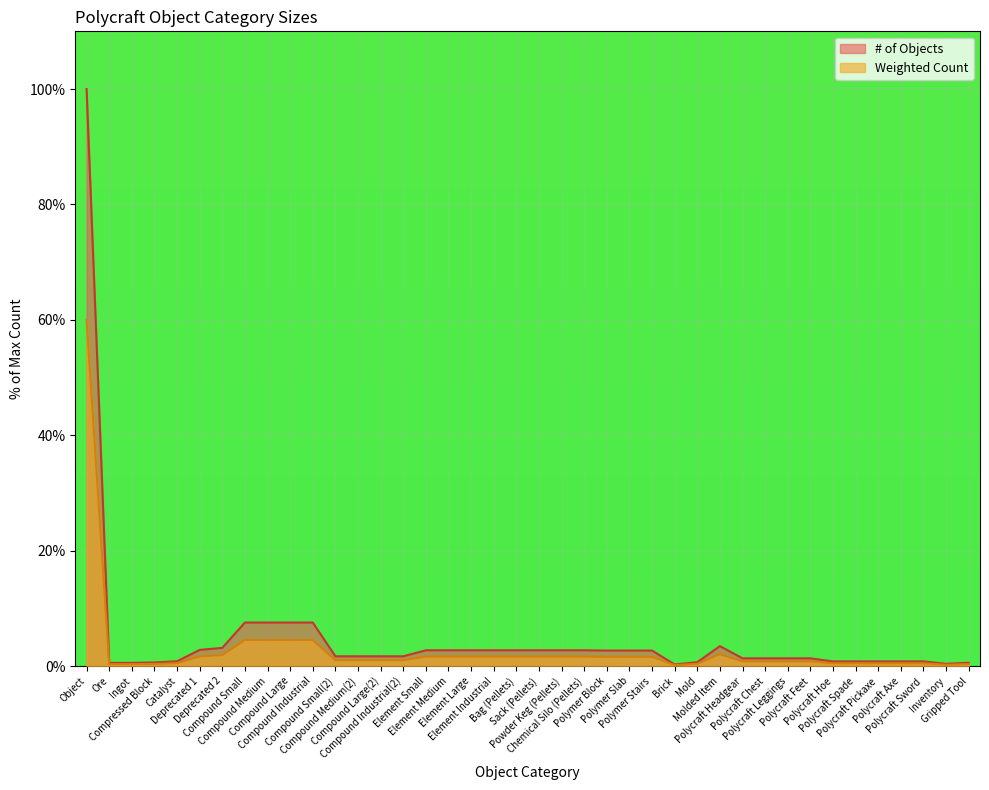

What is the difference between the highest and lowest values at Compound Medium?

3.0